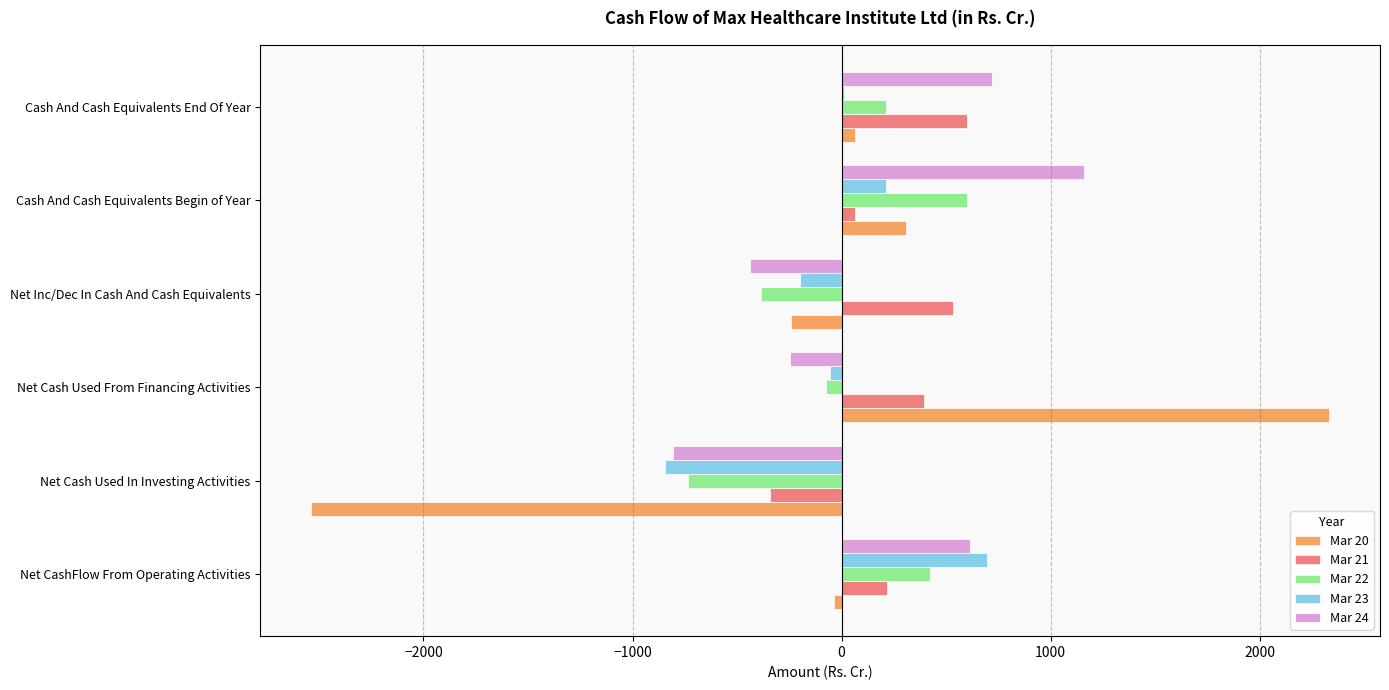

The Mar 21 series shows -344.6 at Net Cash Used In Investing Activities. True or false?

True